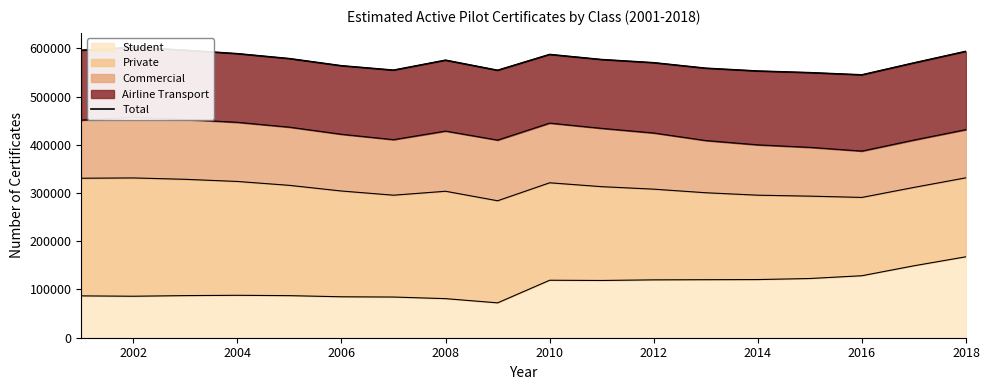

What is the maximum value for Student?

167804